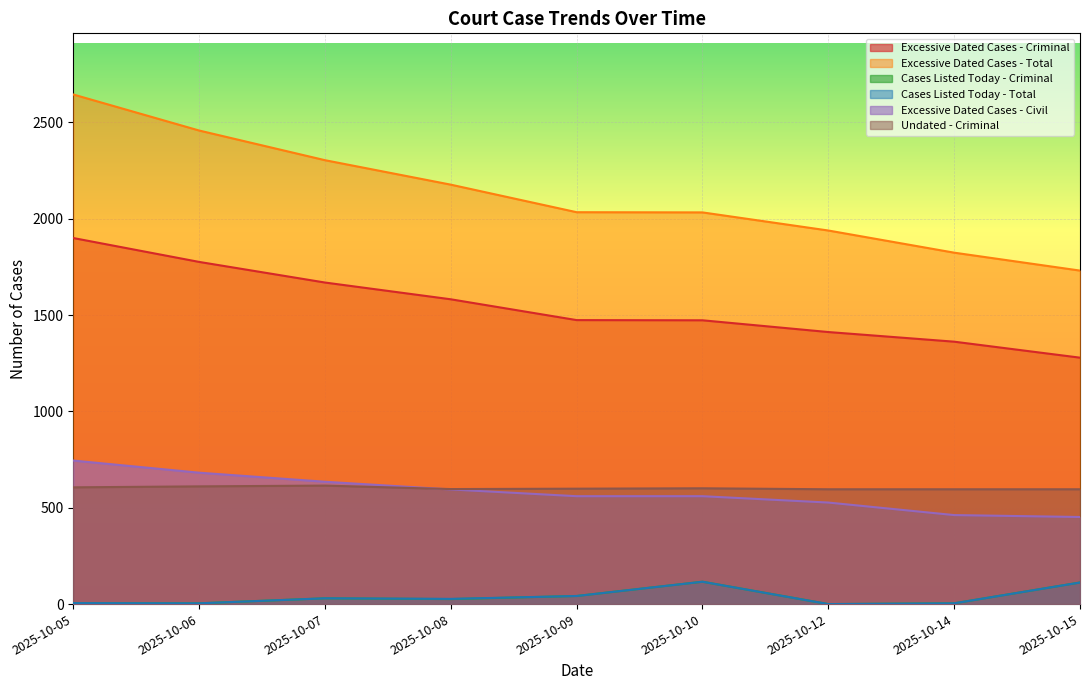

Reading right to left, transcribe all the data shown in this chart.

Excessive Dated Cases - Criminal: 2025-10-15=1279	2025-10-14=1362	2025-10-12=1412	2025-10-10=1473	2025-10-09=1474	2025-10-08=1582	2025-10-07=1669	2025-10-06=1776	2025-10-05=1900
Excessive Dated Cases - Total: 2025-10-15=1731	2025-10-14=1824	2025-10-12=1939	2025-10-10=2033	2025-10-09=2034	2025-10-08=2177	2025-10-07=2304	2025-10-06=2458	2025-10-05=2645
Cases Listed Today - Criminal: 2025-10-15=112	2025-10-14=4	2025-10-12=0	2025-10-10=116	2025-10-09=42	2025-10-08=26	2025-10-07=30	2025-10-06=4	2025-10-05=5
Cases Listed Today - Total: 2025-10-15=112	2025-10-14=4	2025-10-12=0	2025-10-10=116	2025-10-09=42	2025-10-08=27	2025-10-07=30	2025-10-06=4	2025-10-05=5
Excessive Dated Cases - Civil: 2025-10-15=452	2025-10-14=462	2025-10-12=527	2025-10-10=560	2025-10-09=560	2025-10-08=595	2025-10-07=635	2025-10-06=682	2025-10-05=745
Undated - Criminal: 2025-10-15=596	2025-10-14=596	2025-10-12=596	2025-10-10=601	2025-10-09=599	2025-10-08=597	2025-10-07=615	2025-10-06=611	2025-10-05=606